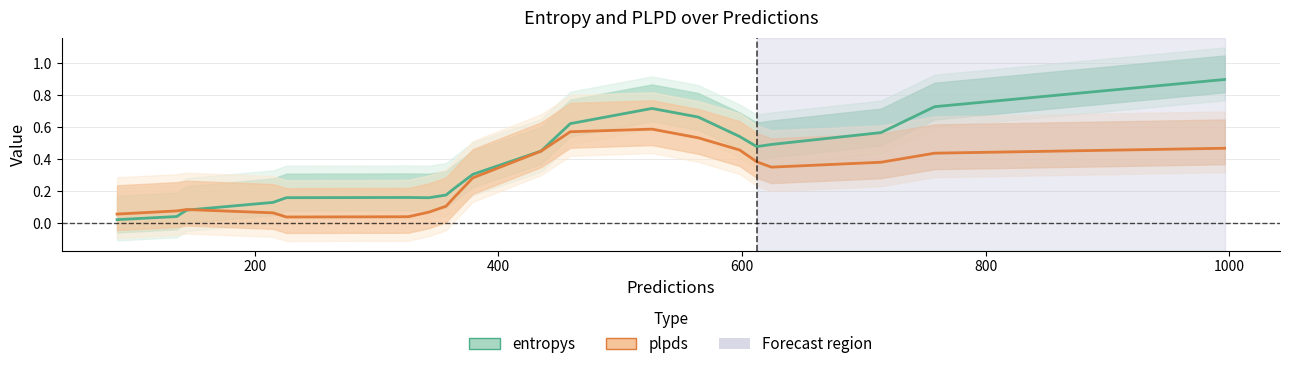

How many times do entropys and plpds cross each other?

1